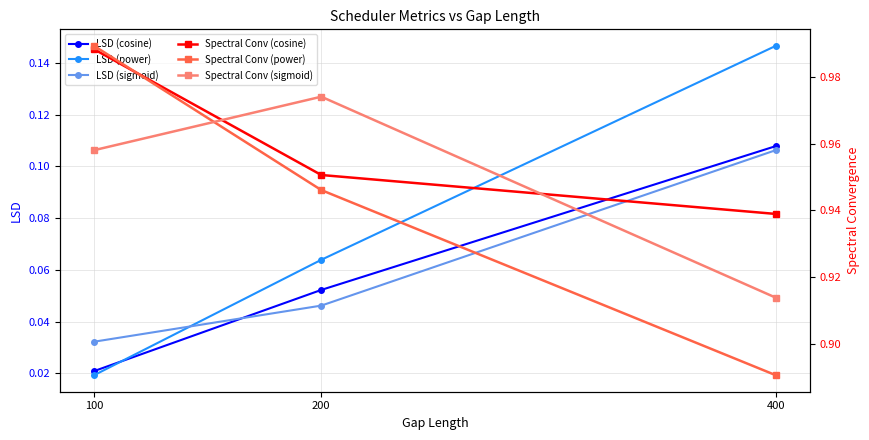

Does the chart display data point markers on the line(s)?

Yes